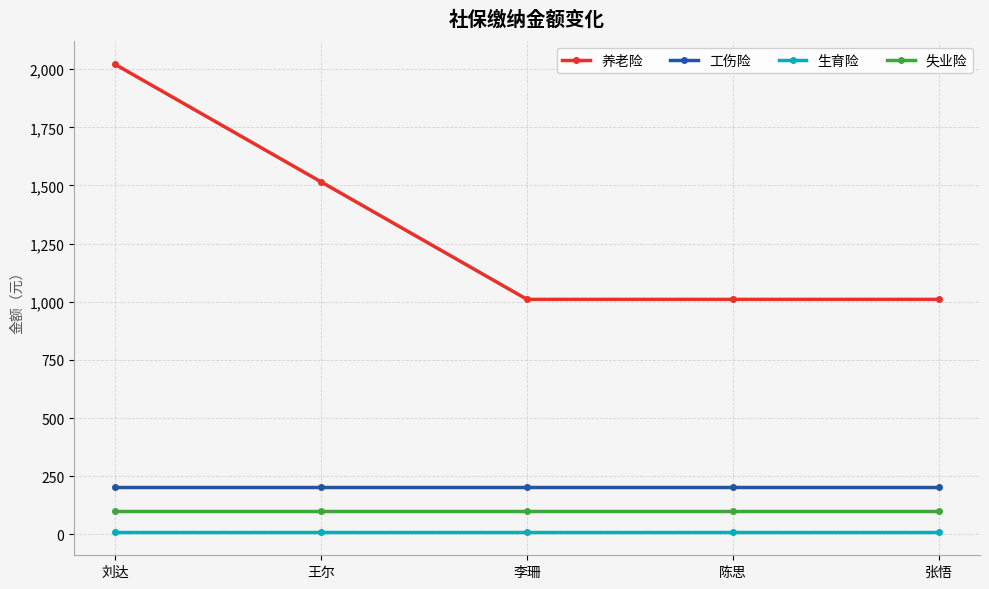

What is the label of the 5th point from the right?

刘达